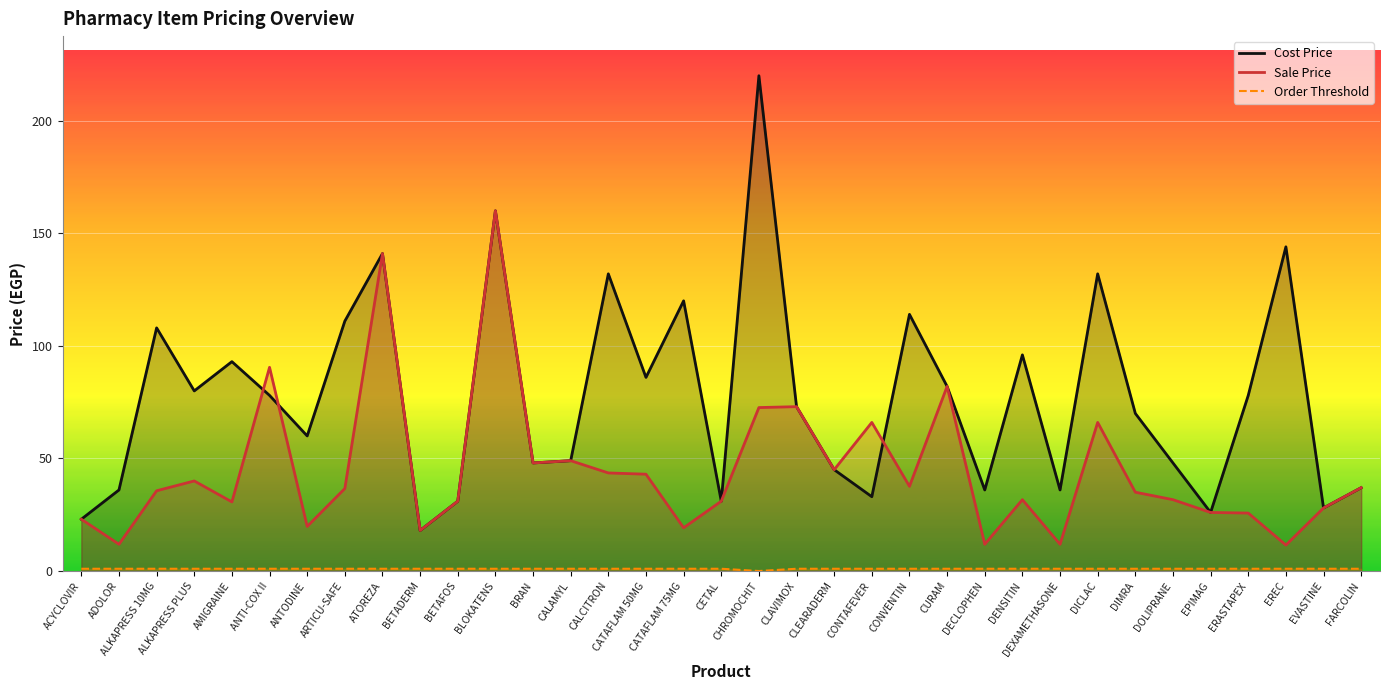

How many lines are shown in the chart?

3